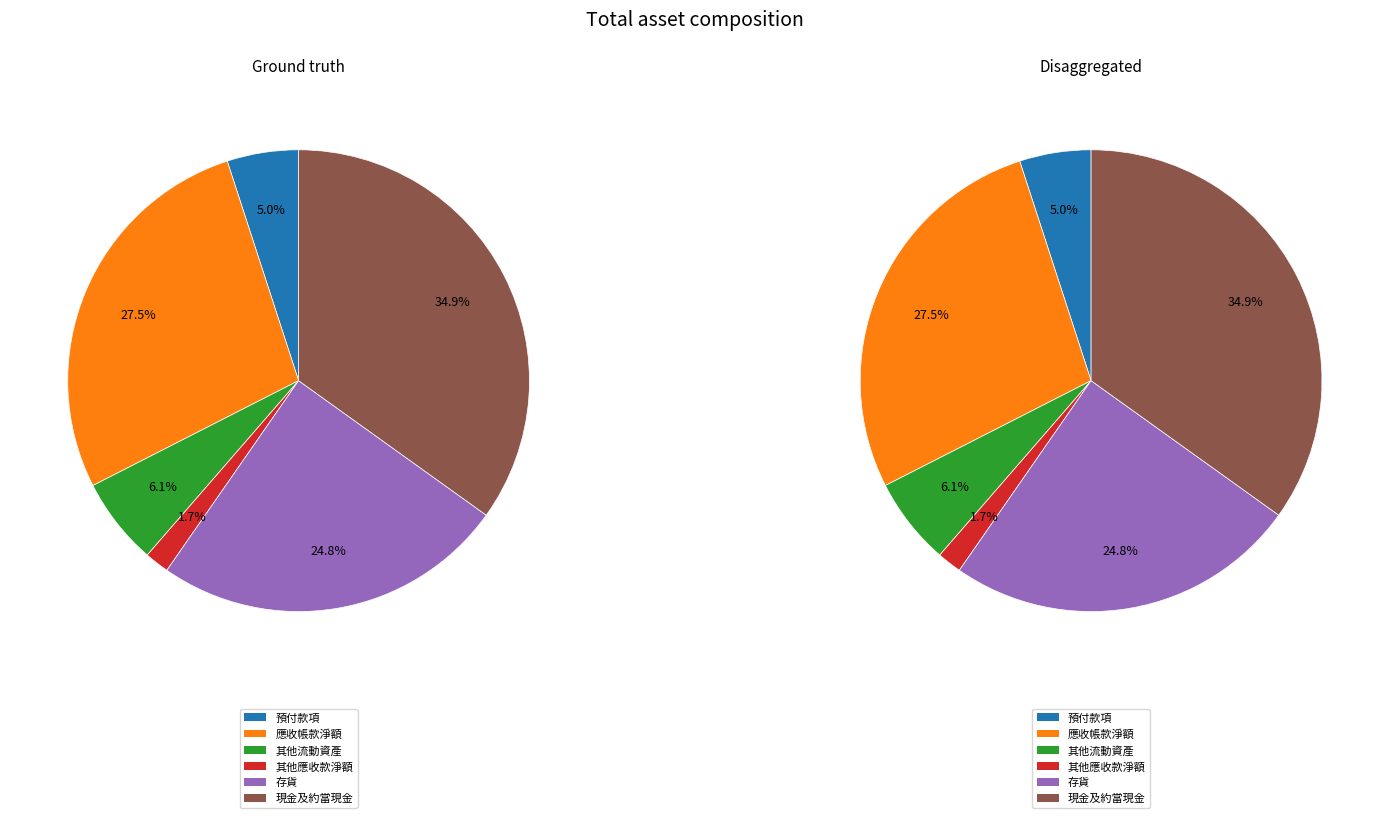

To the nearest percent, what is the combined percentage of 存貨 and 現金及約當現金?

60%